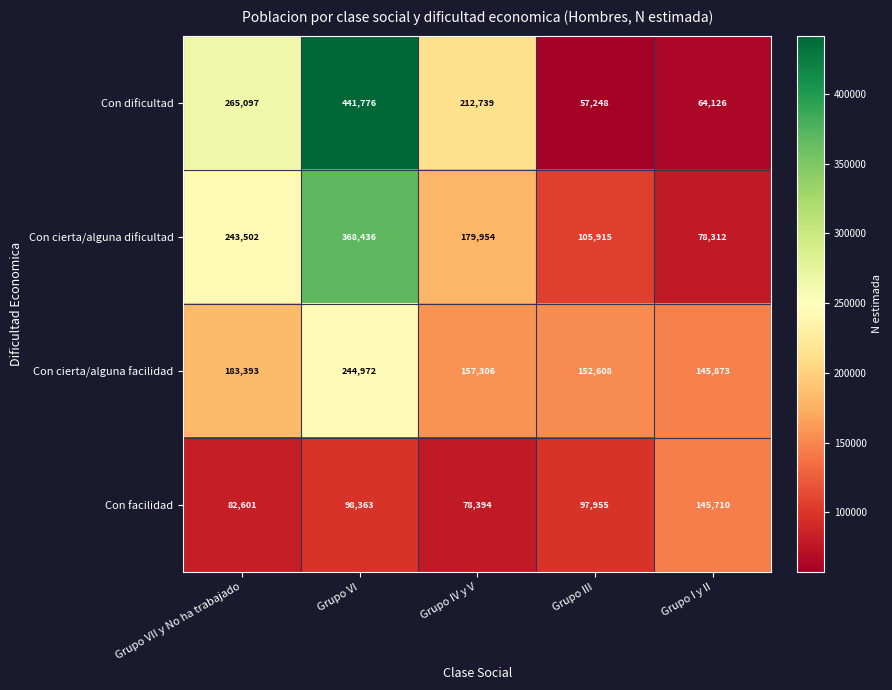

At which category is the sum across all series the highest?

Grupo VI